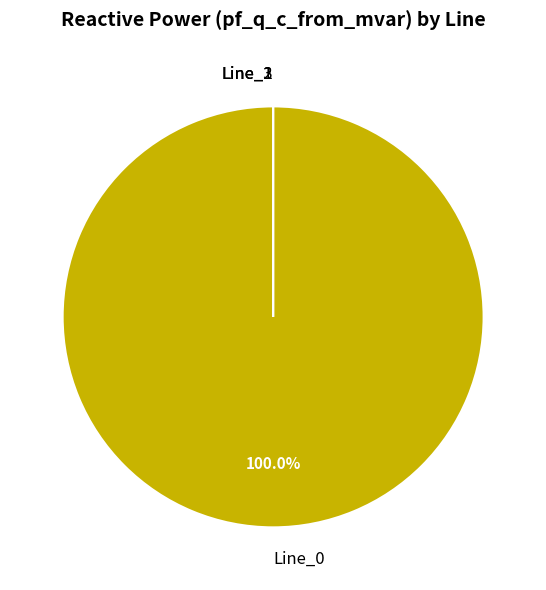

Is it true that Line_3 is 8% of the pie?

False